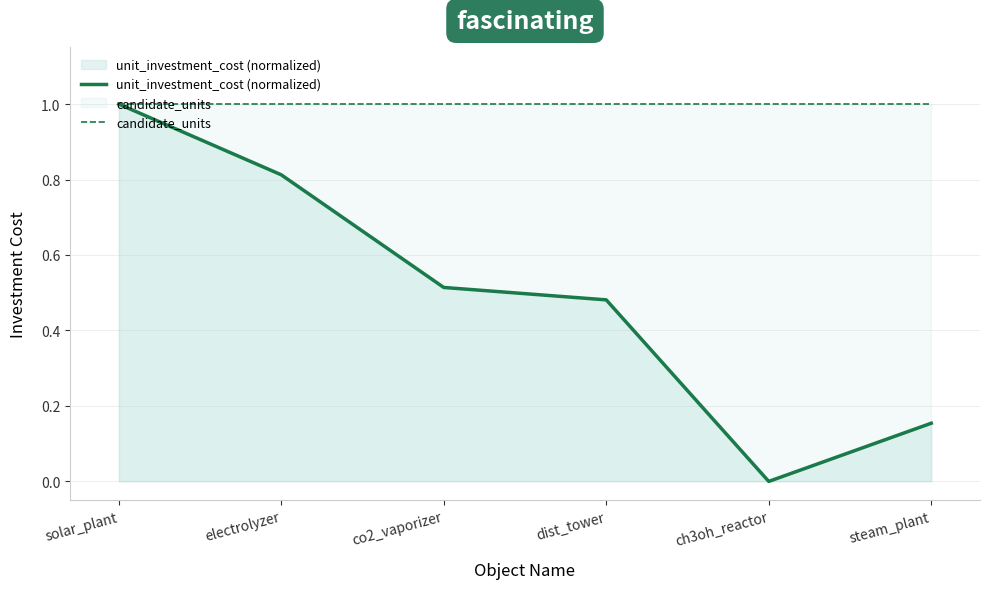

Reading left to right, what are all the values shown in this chart?

unit_investment_cost (normalized): 1.0	0.8	0.5	0.5	0.0	0.2
candidate_units: 1.0	1.0	1.0	1.0	1.0	1.0